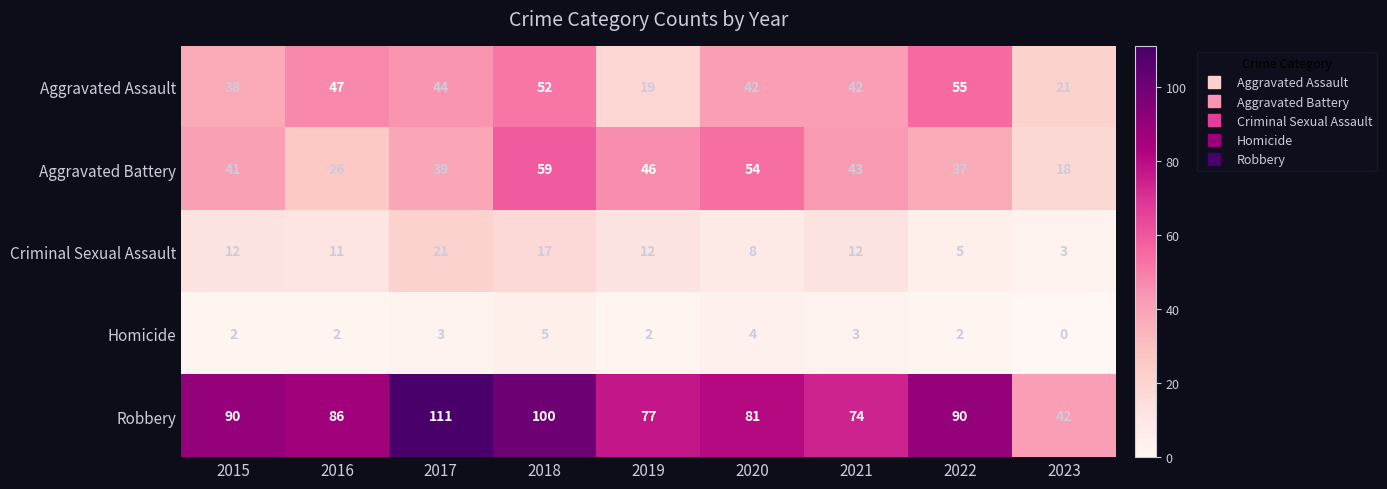

Which series has the largest range (max minus min)?

Robbery